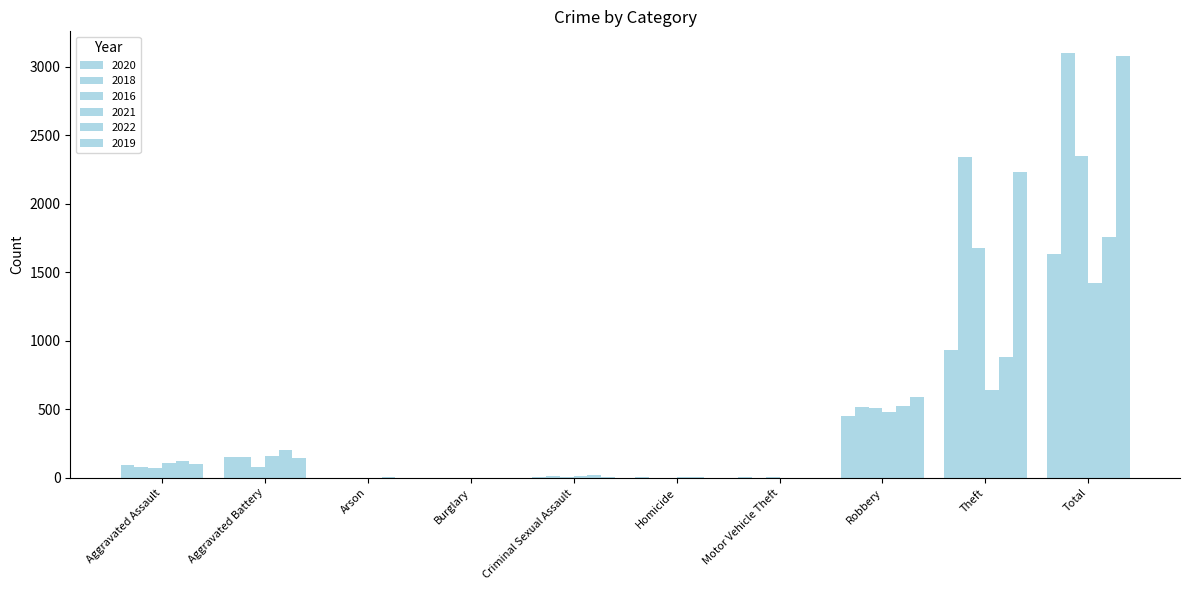

How many series are shown in this chart?

6